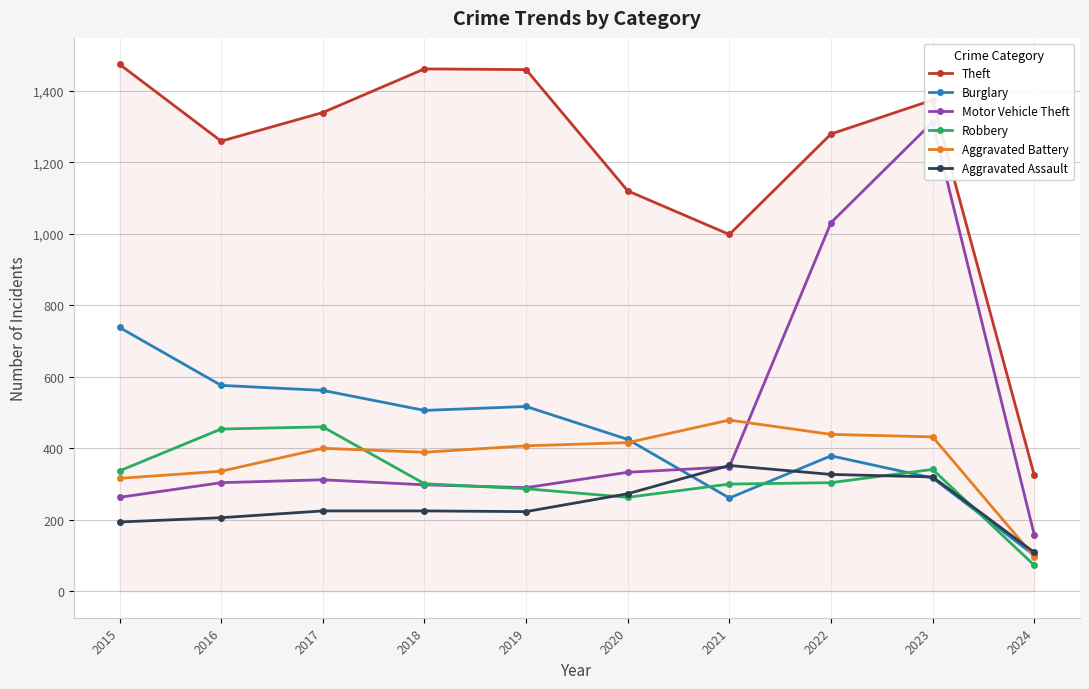

What is the approximate value of Aggravated Assault at 2020, to the nearest 50?

250